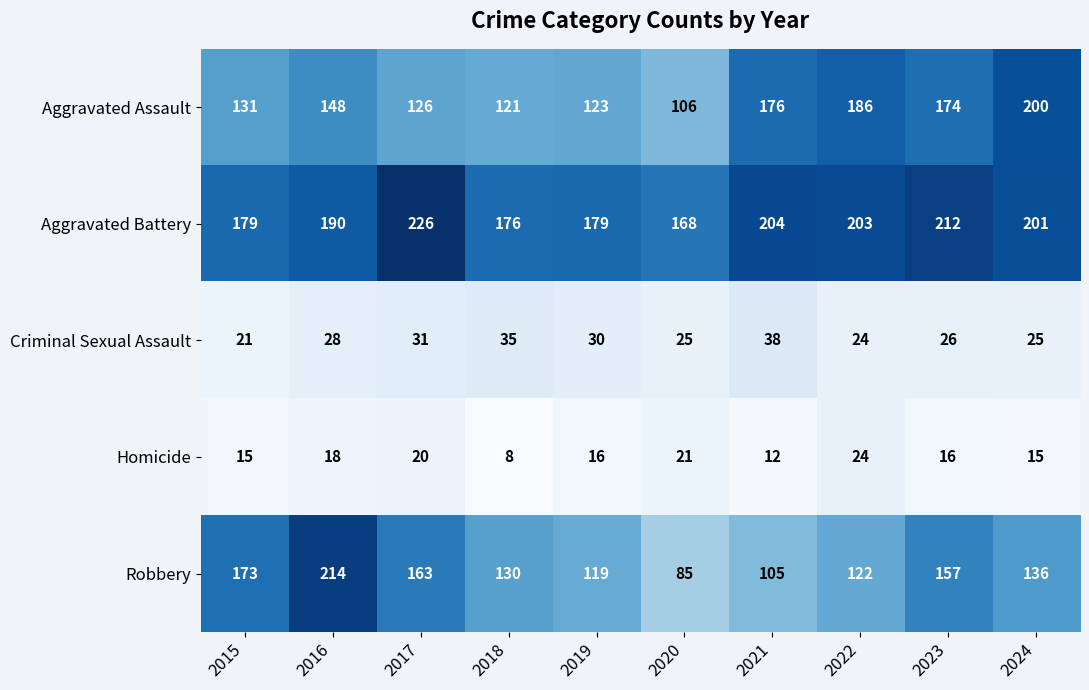

What is the total value across all series at 2024?

577